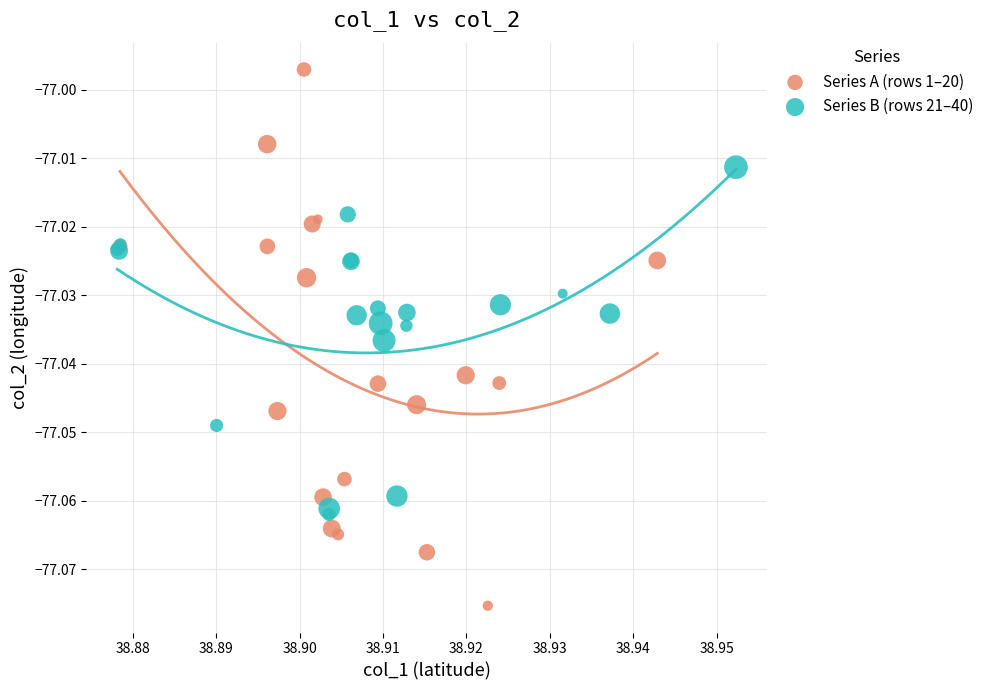

Which series reaches the maximum Y coordinate?

Series A (rows 1–20)